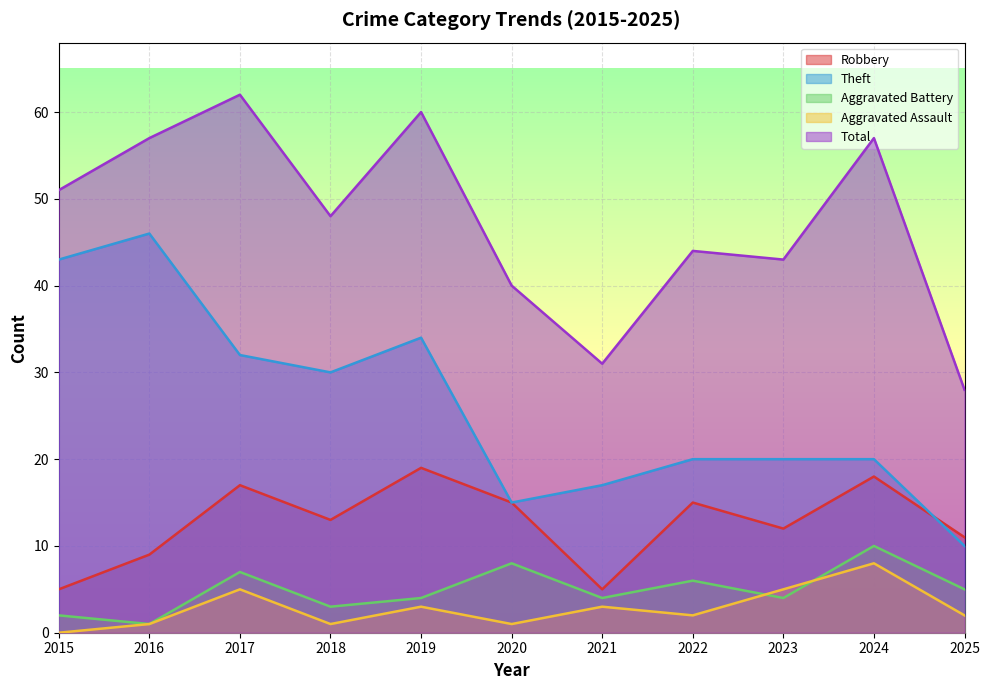

The Robbery series shows 3 at 2021. True or false?

False